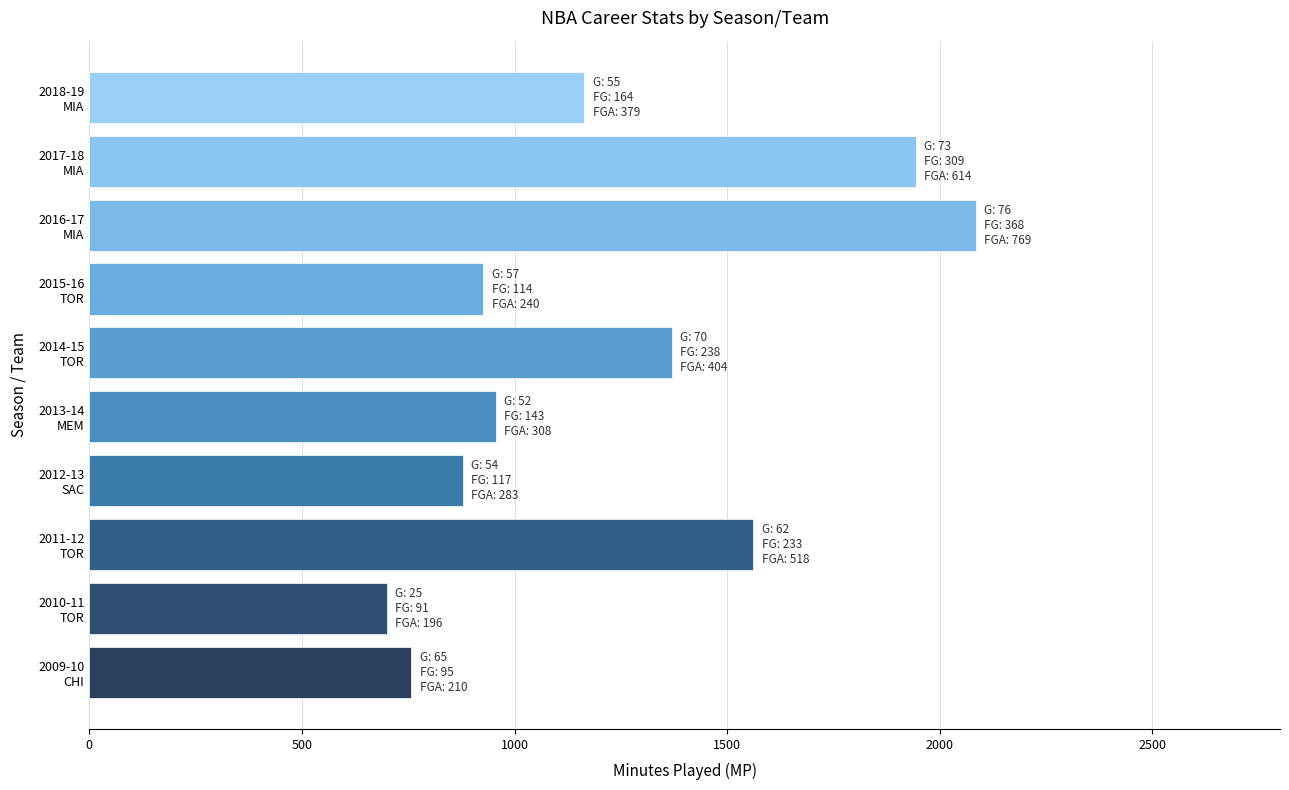

What is the difference between the maximum and second lowest values?

1328